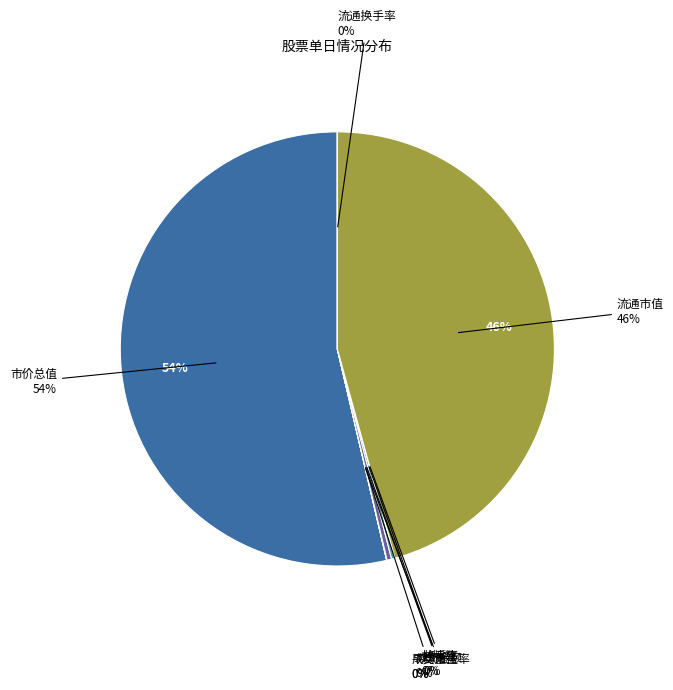

What percentage is NOT represented by 成交金额?

99.7%